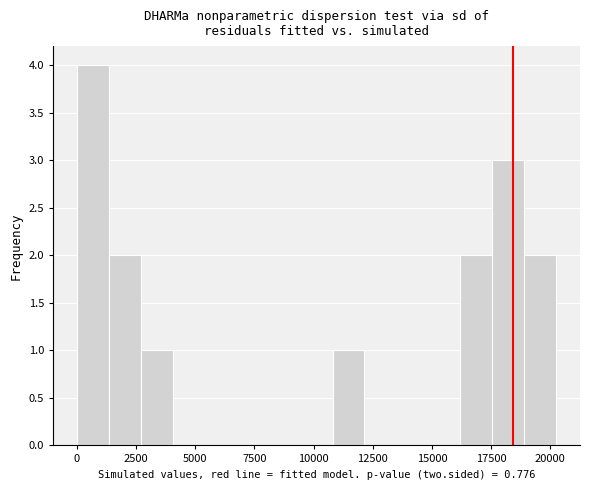

Read against the x-axis, roughly where is the centre of the tallest bar?

500